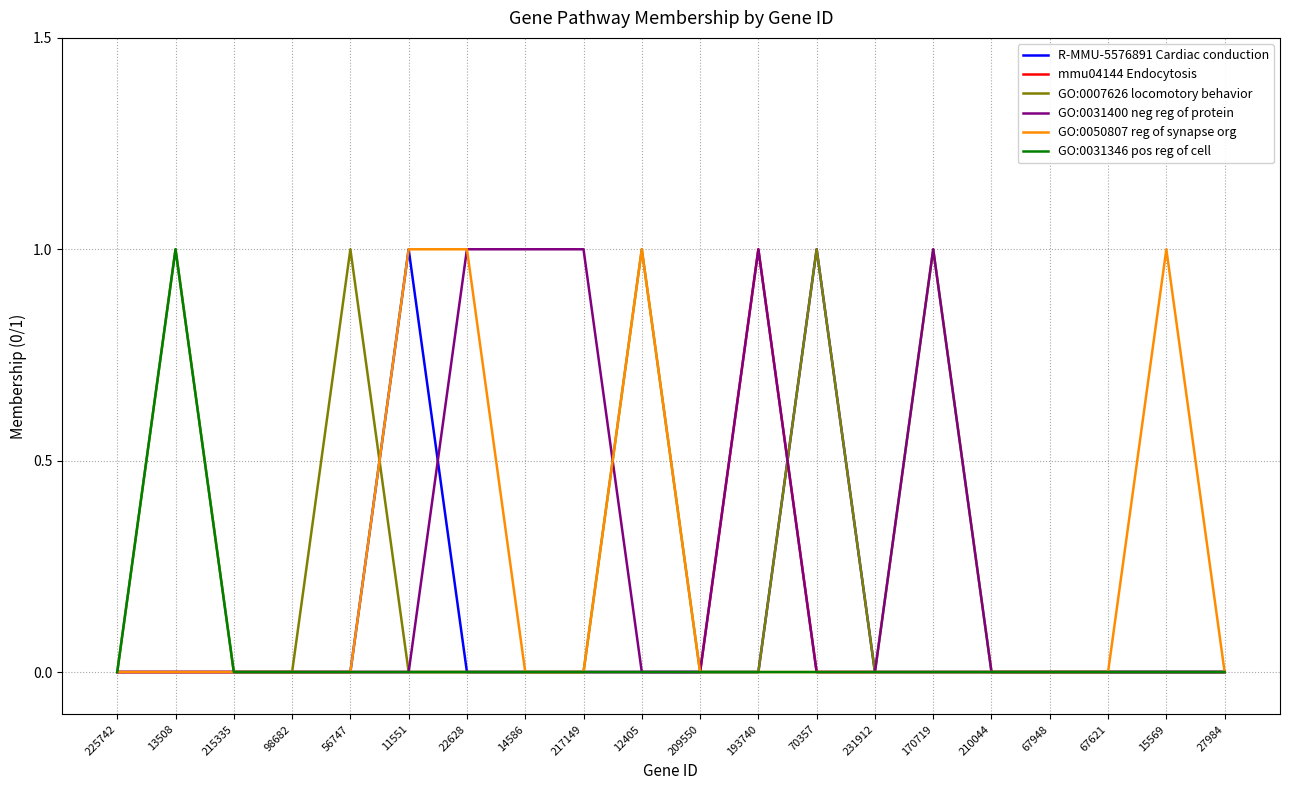

What position from the left is 27984?

20